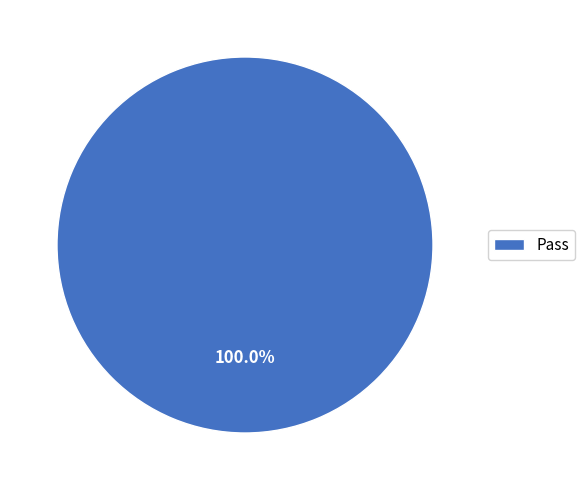

Is there a majority slice in this chart?

Yes